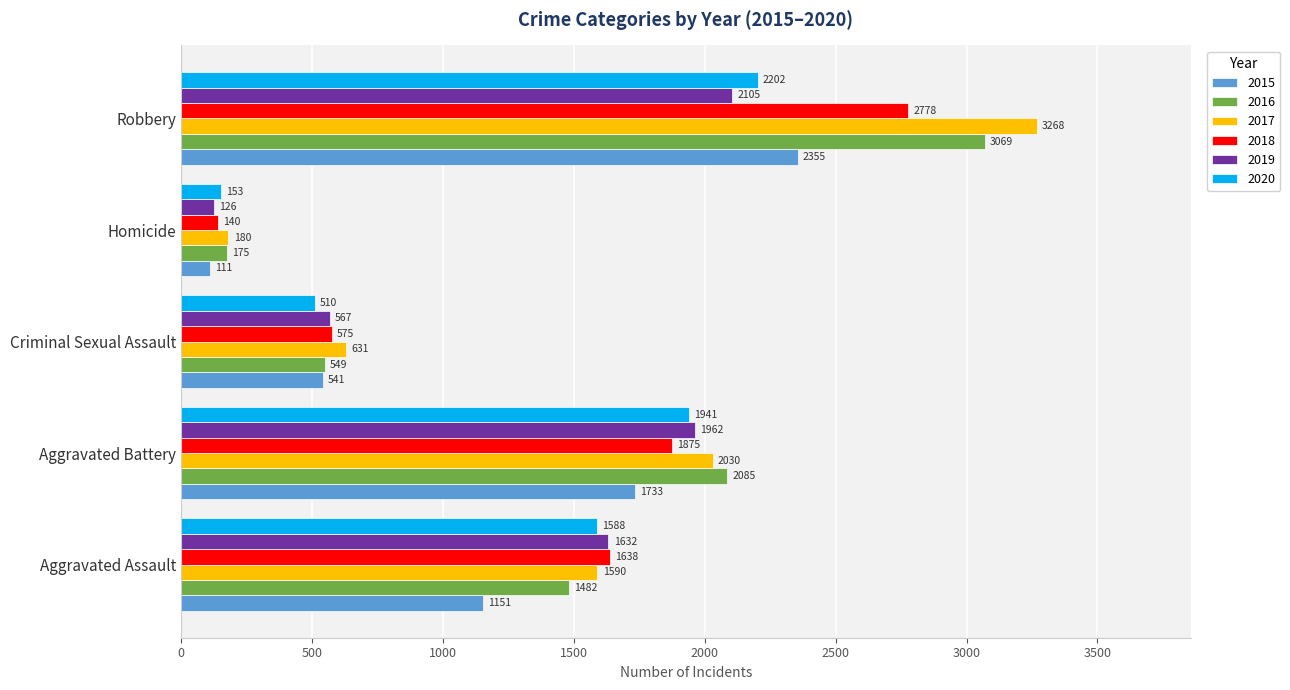

At how many categories does at least one series exceed 834?

3